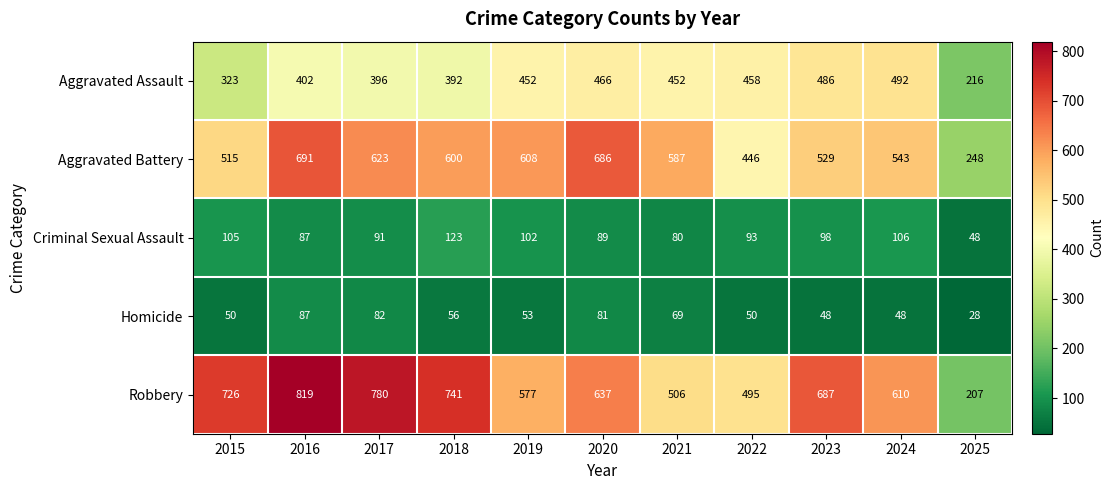

Which series changed the most between 2019 and 2025?

Robbery